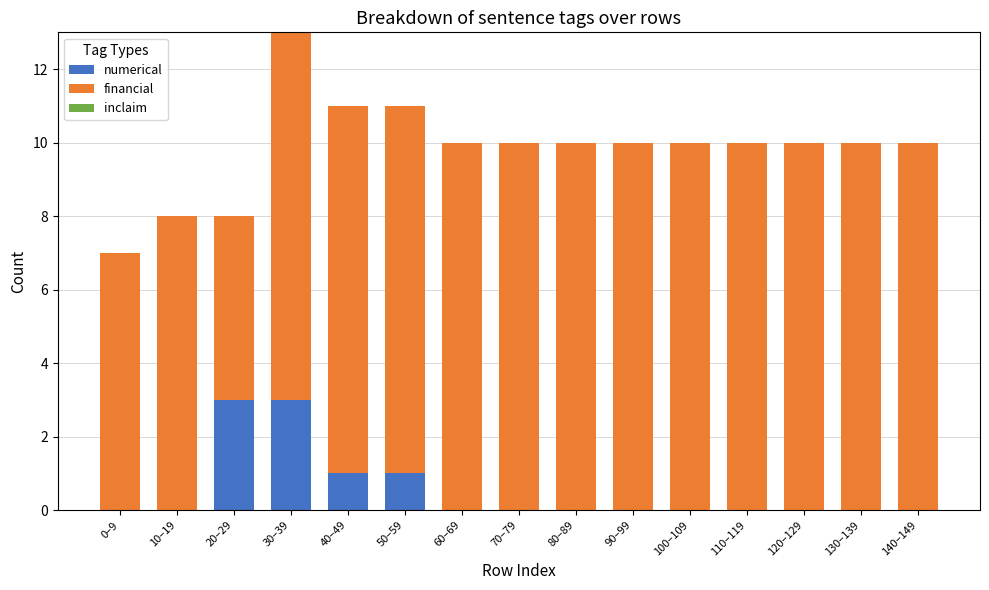

Count the number of data series in this chart.

2